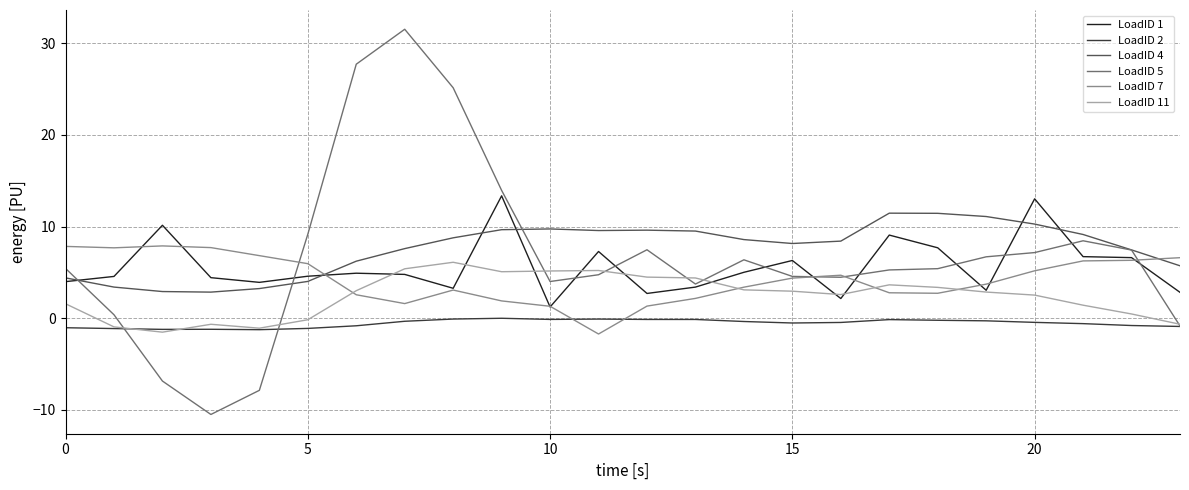

What is the maximum value shown in the chart?

31.5